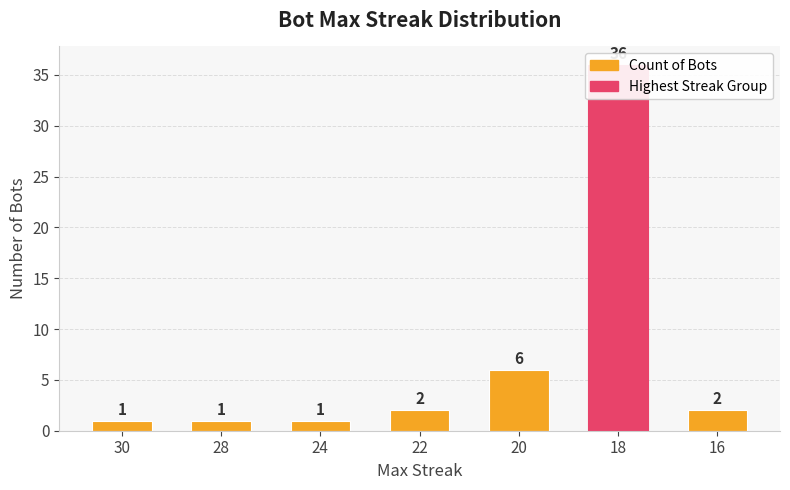

What is the difference between the maximum and minimum values?

35